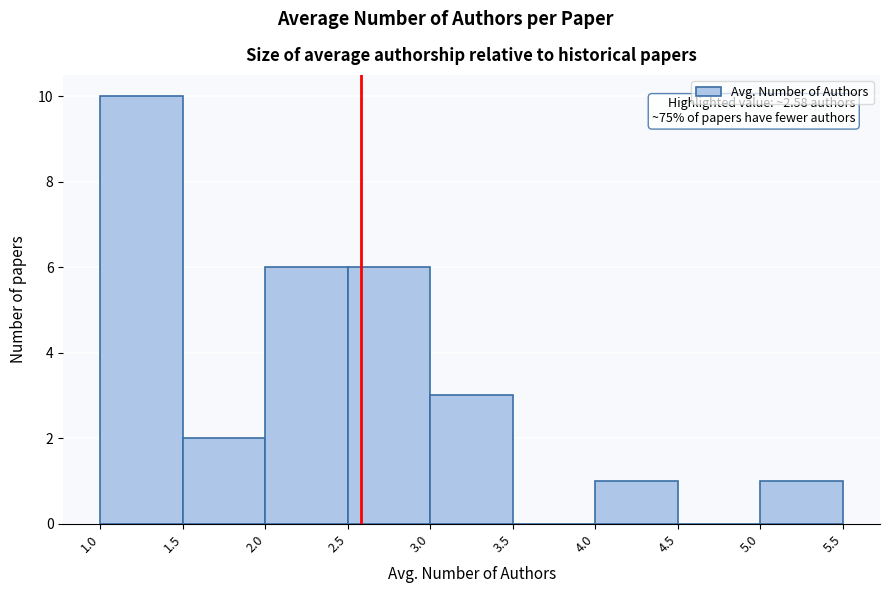

Which range on the x-axis has the tallest bar?

1.0 to 1.5